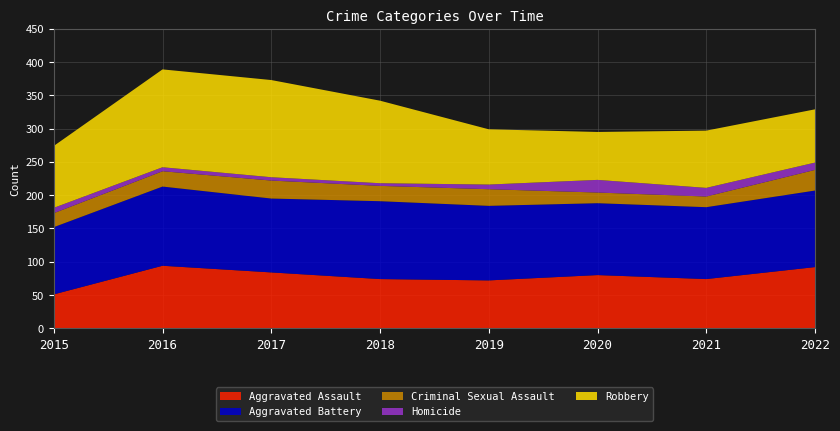

Reading right to left, transcribe all the data shown in this chart.

Aggravated Assault: 2022=92	2021=74	2020=80	2019=72	2018=74	2017=84	2016=94	2015=51
Aggravated Battery: 2022=115	2021=108	2020=108	2019=112	2018=117	2017=111	2016=119	2015=101
Criminal Sexual Assault: 2022=31	2021=16	2020=16	2019=25	2018=23	2017=27	2016=23	2015=21
Homicide: 2022=11	2021=13	2020=19	2019=7	2018=4	2017=5	2016=6	2015=8
Robbery: 2022=80	2021=86	2020=72	2019=83	2018=124	2017=146	2016=147	2015=93